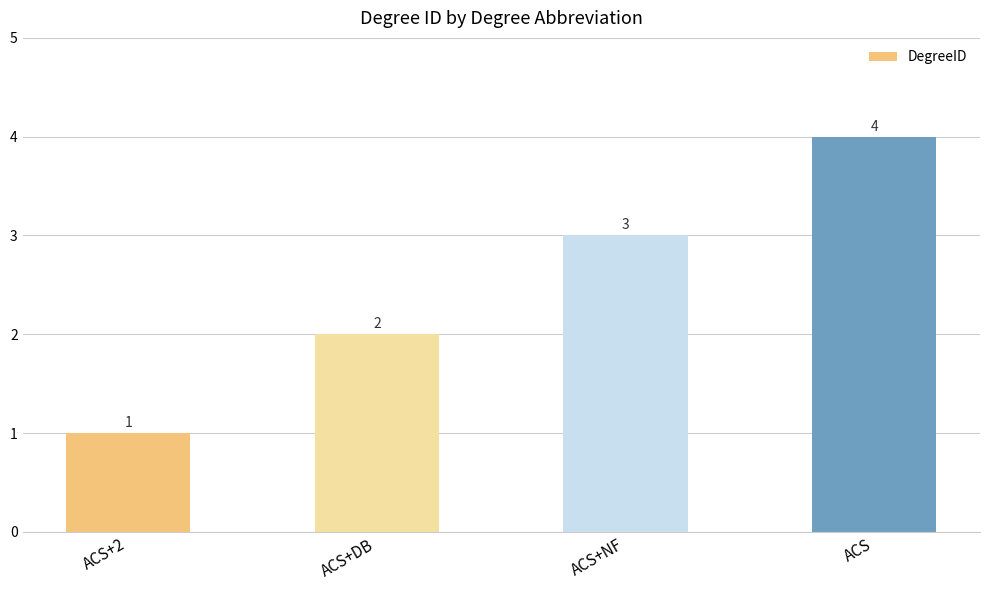

Reading left to right, what are all the values shown in this chart?

1	2	3	4